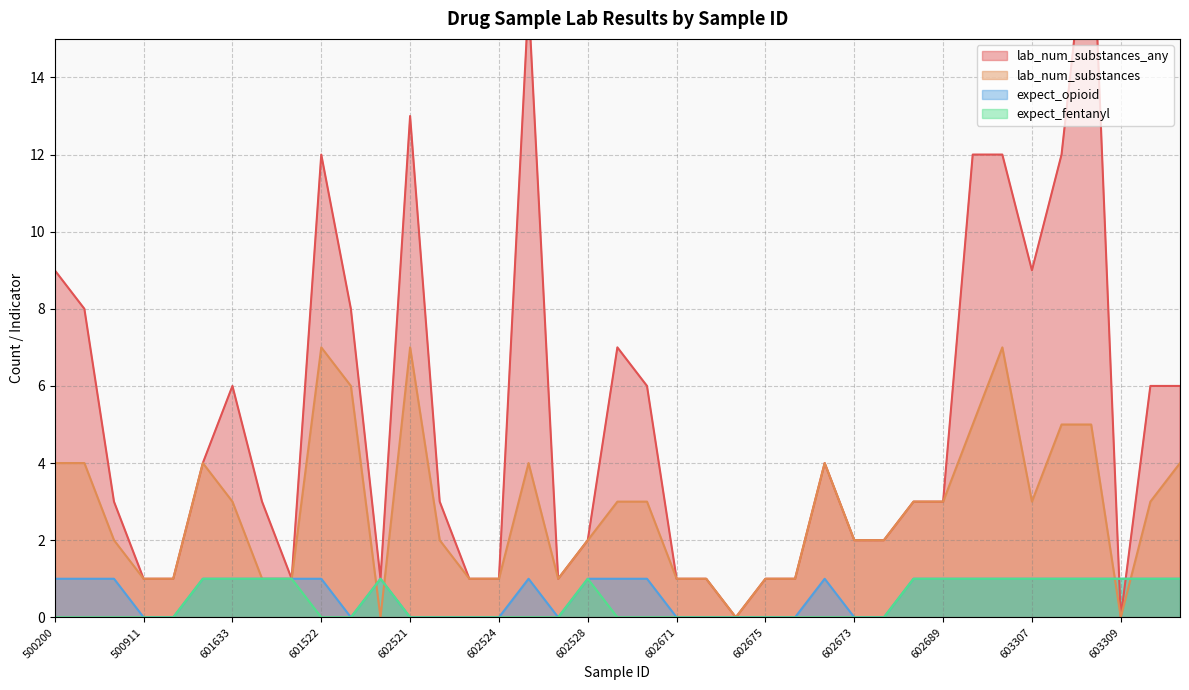

What is the maximum value shown in the chart?

19